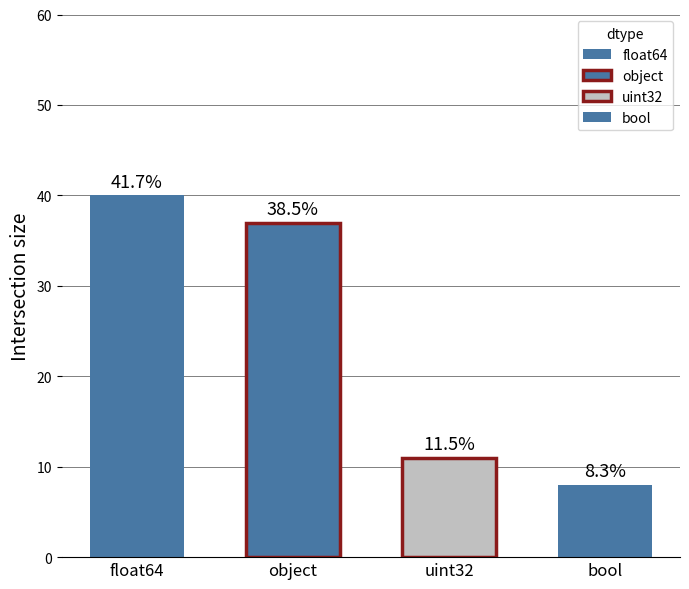

True or false: the data shows 25 at bool.

False